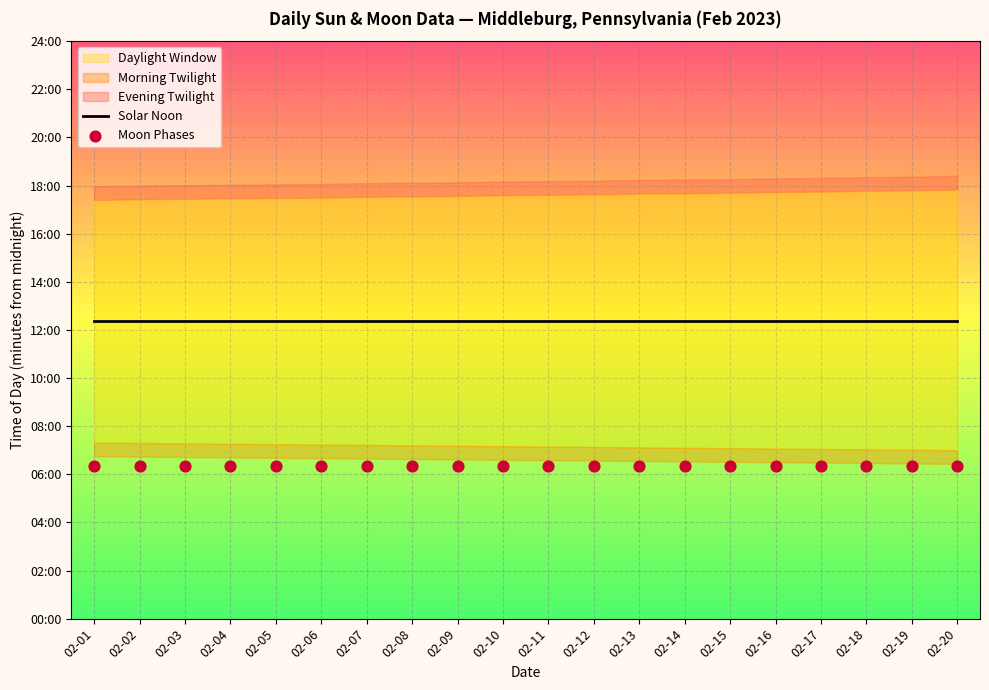

Which series contains the lowest Y value?

Moon Phases